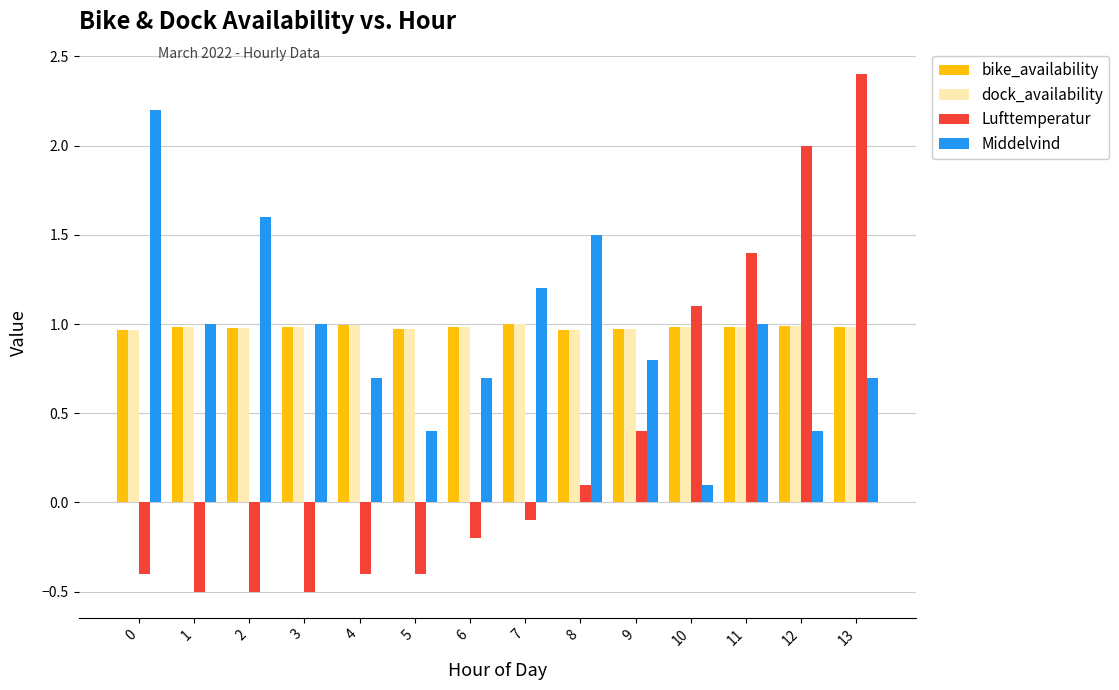

What is the value of the Lufttemperatur bar at the 8th from the left?

-0.1